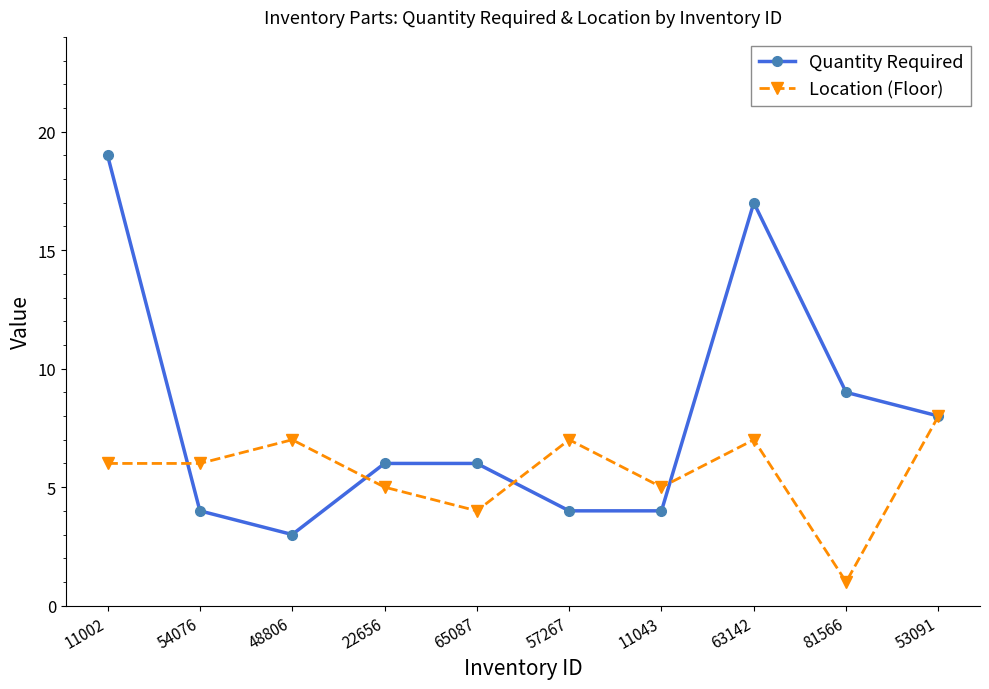

What is the value of the Location (Floor) point at the 6th from the left?

7